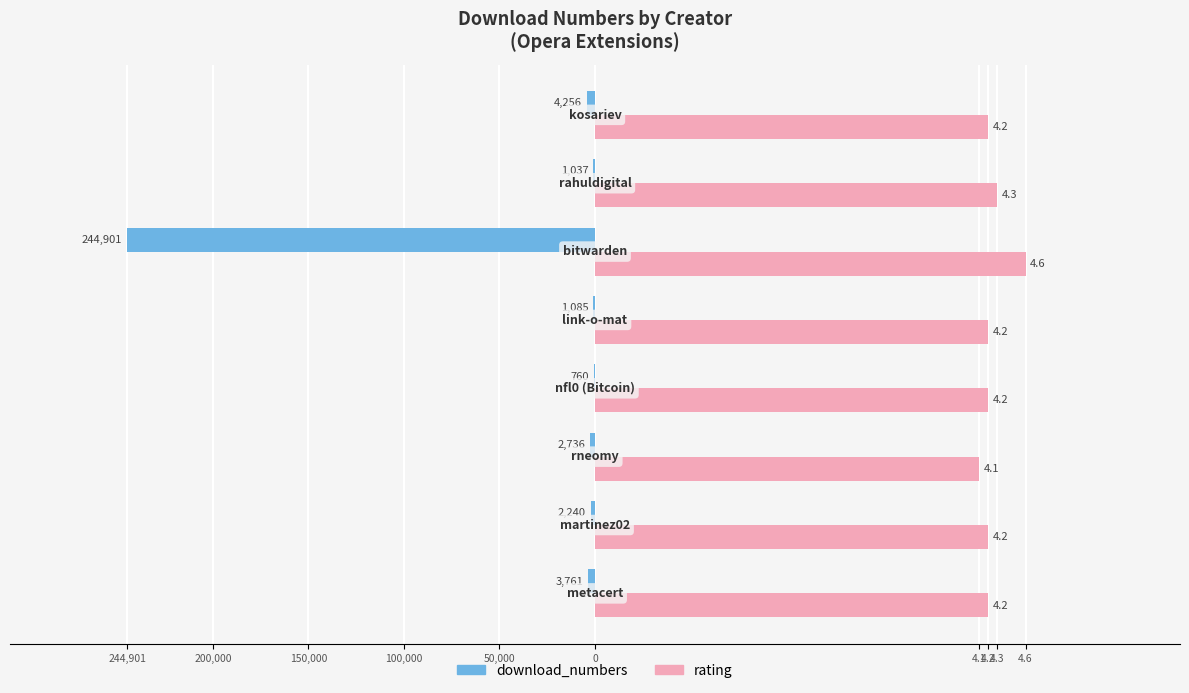

What are all the series names shown in the legend?

download_numbers, rating